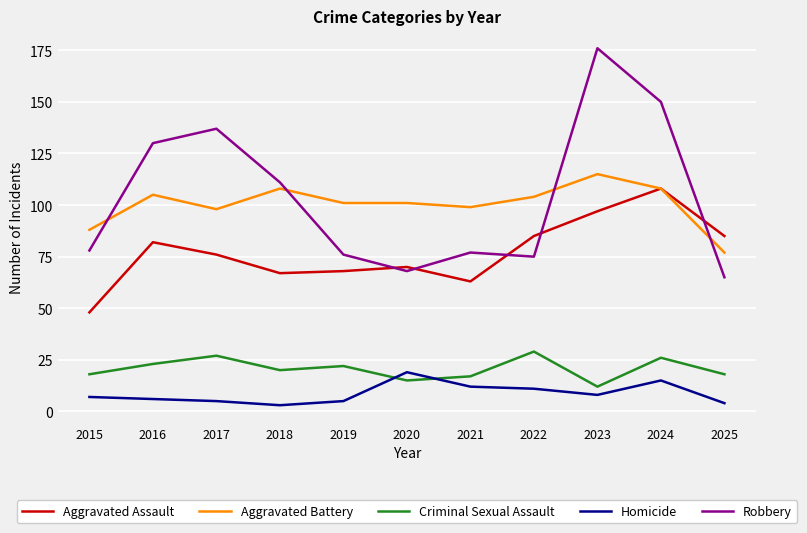

Which series has the largest range (max minus min)?

Robbery